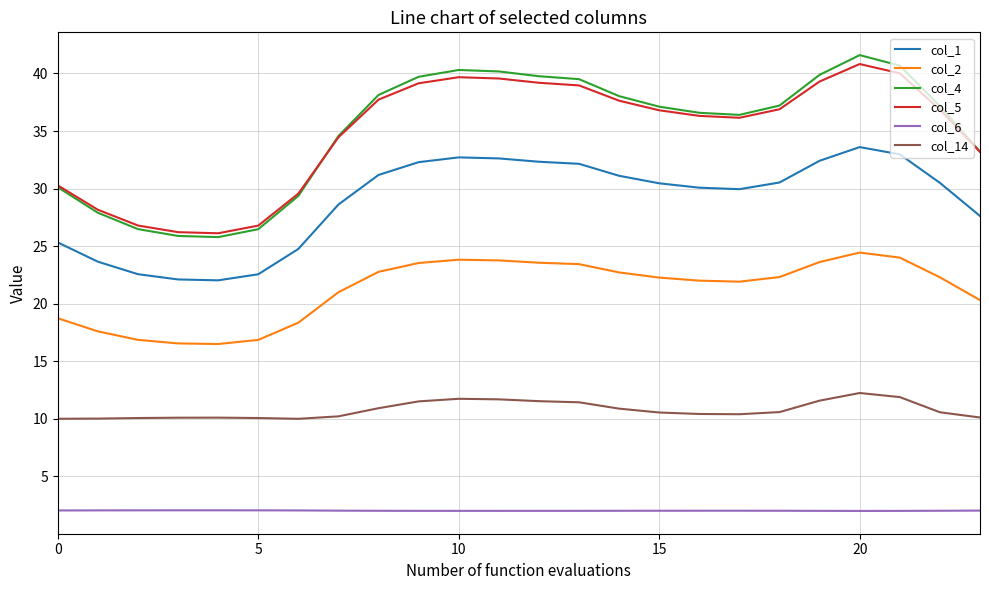

What is the lowest value of the col_1 series?

22.0